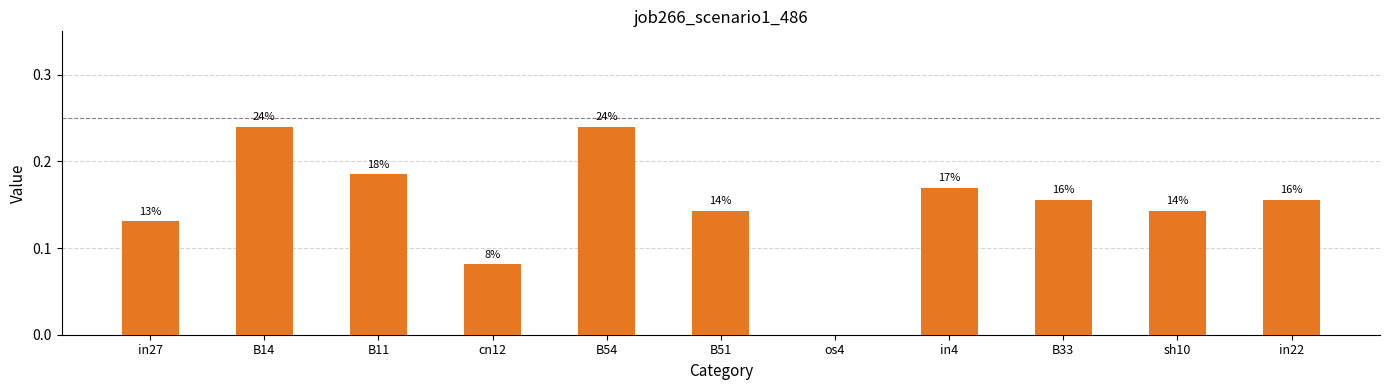

Read the value at in4.

0.2